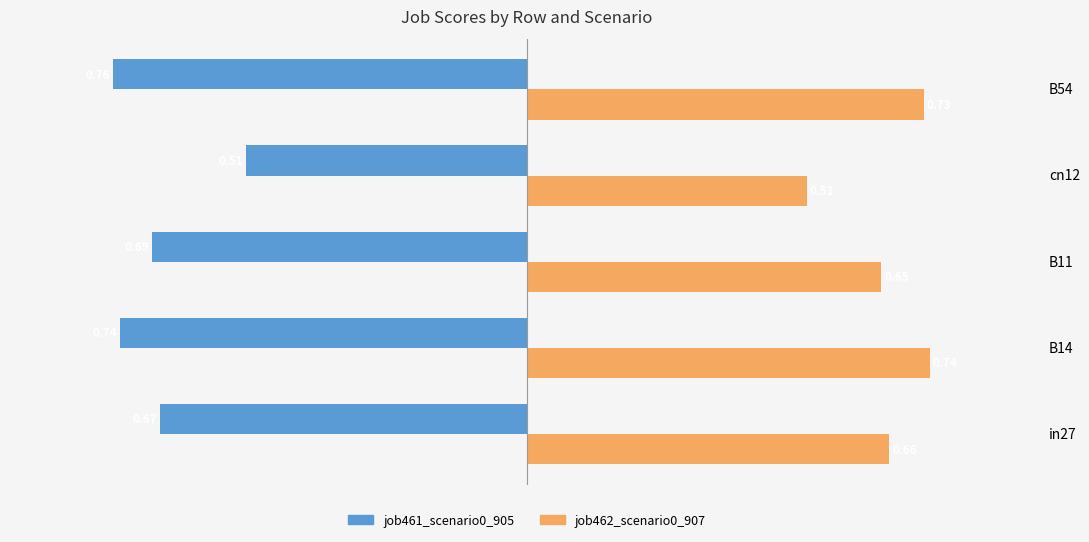

What is the maximum value for job462_scenario0_907?

0.7